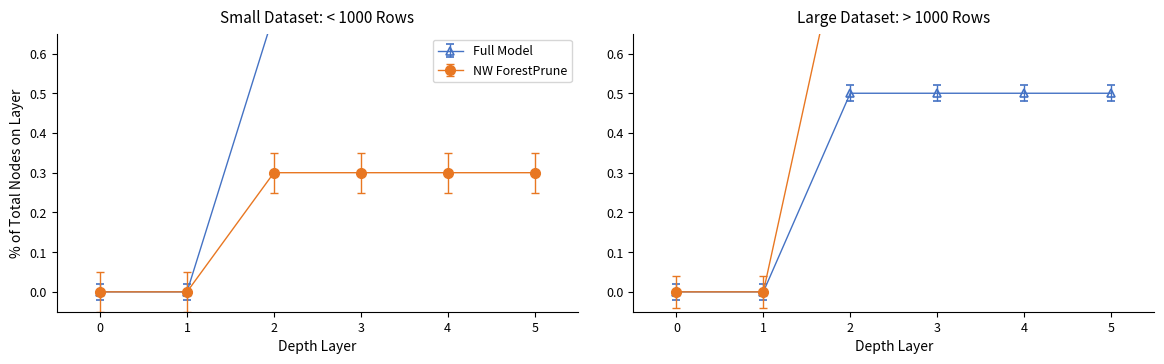

True or false: 3 and 4 cross at least once.

False